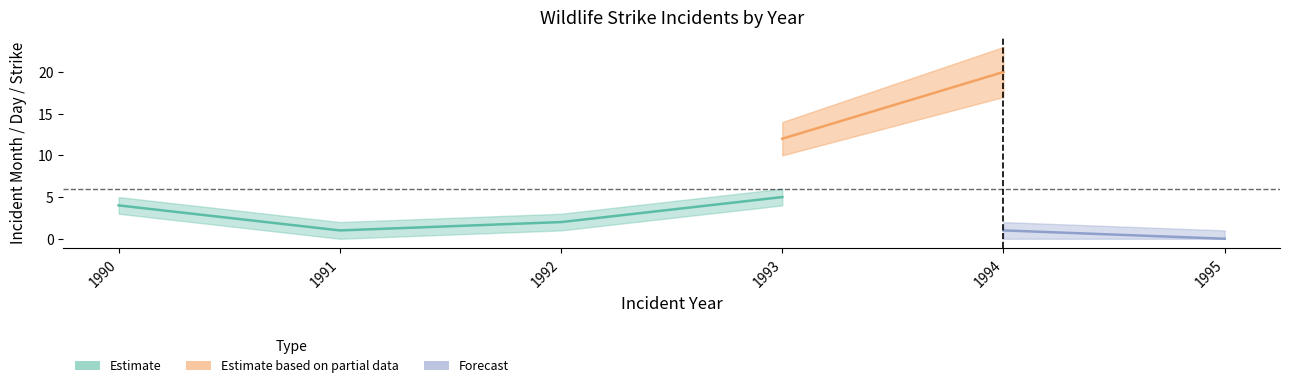

The value of Radome Strike at 1992 is -1. True or false?

False